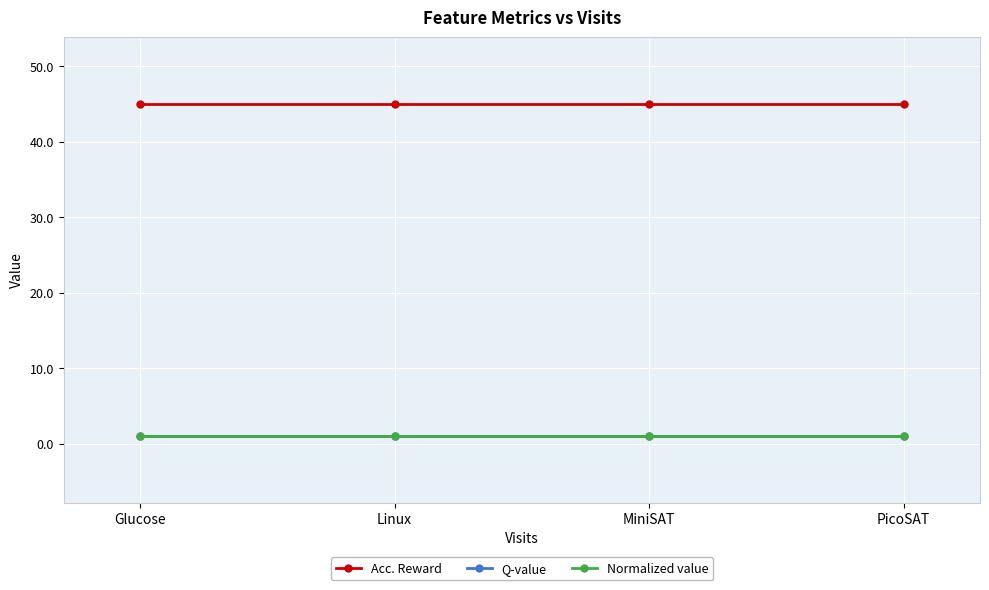

At how many categories does at least one series exceed 12?

4